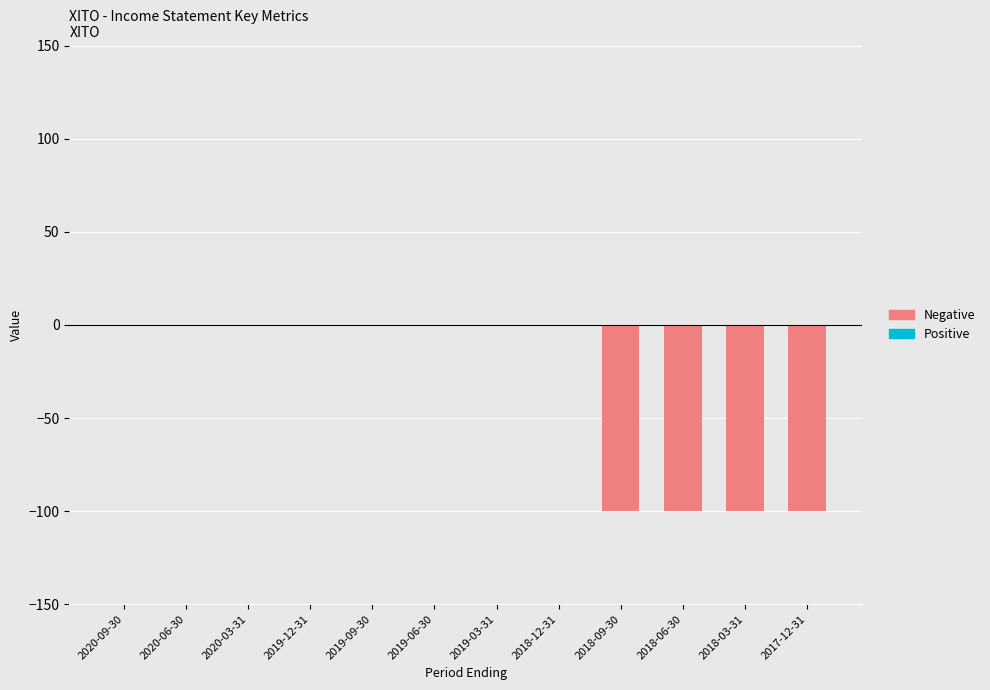

Reading left to right, what are all the values shown in this chart?

2020-09-30=0	2020-06-30=0	2020-03-31=0	2019-12-31=0	2019-09-30=0	2019-06-30=0	2019-03-31=0	2018-12-31=0	2018-09-30=-100	2018-06-30=-100	2018-03-31=-100	2017-12-31=-100